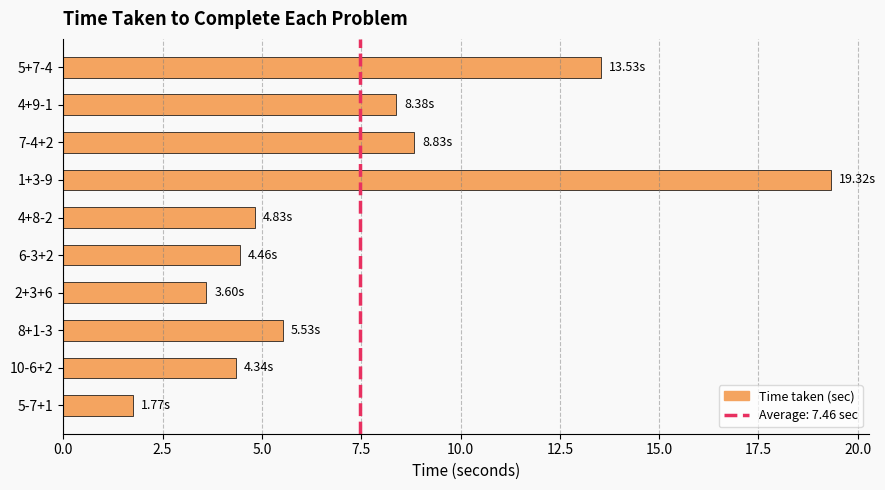

Count the number of categories in the chart.

10